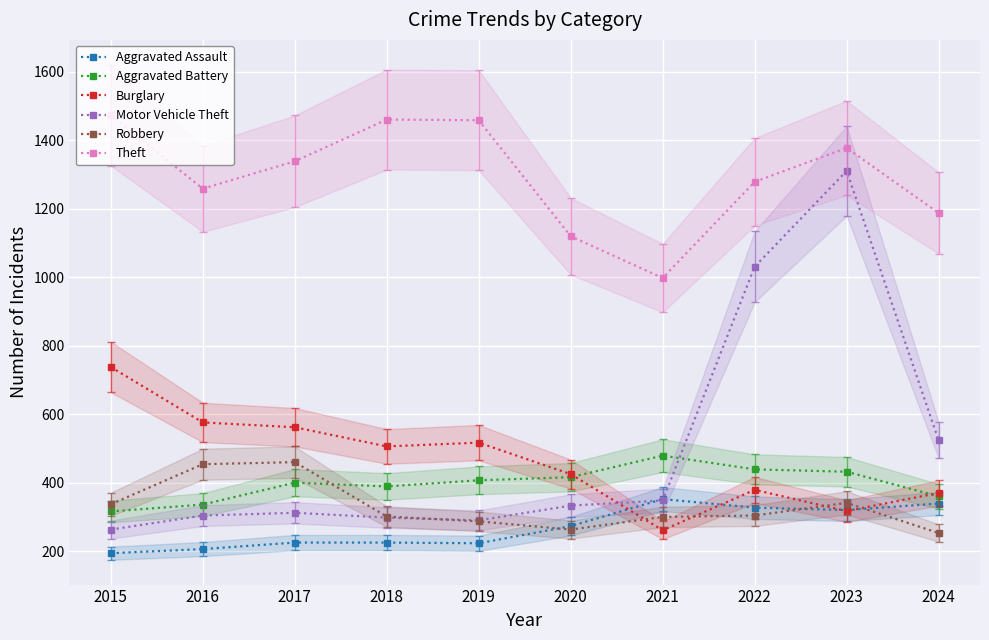

What is the value of the Burglary point at the 4th from the left?

506